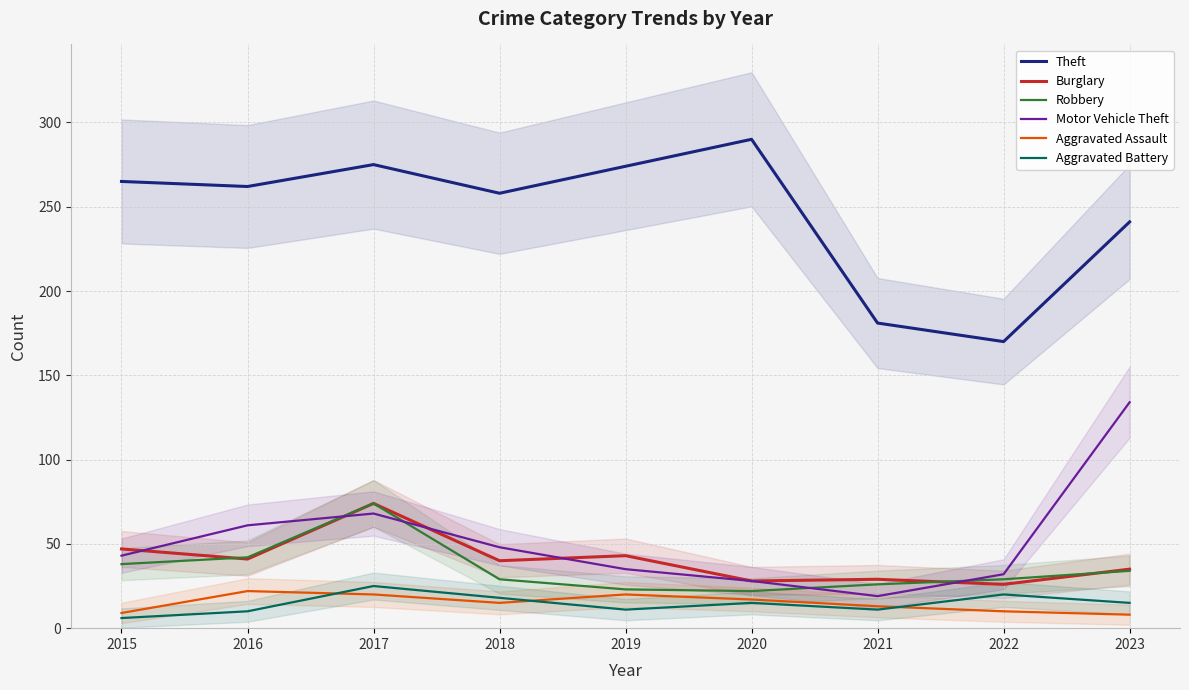

True or false: Burglary and Aggravated Battery intersect in this chart.

False